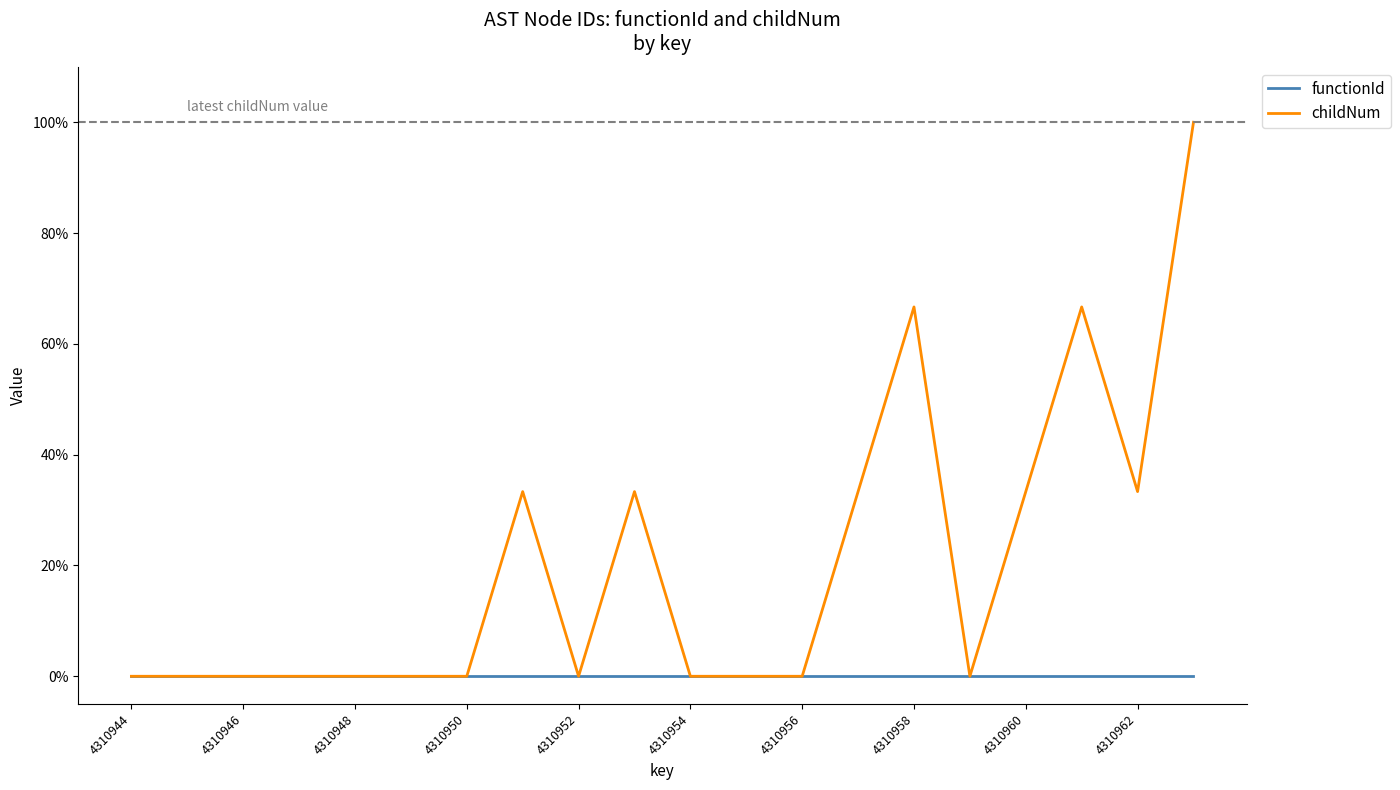

Which series has the widest spread of values?

childNum